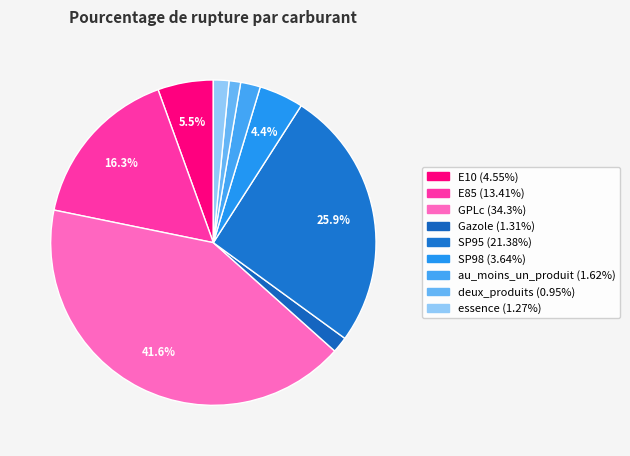

What is the smallest slice in the pie chart?

deux_produits